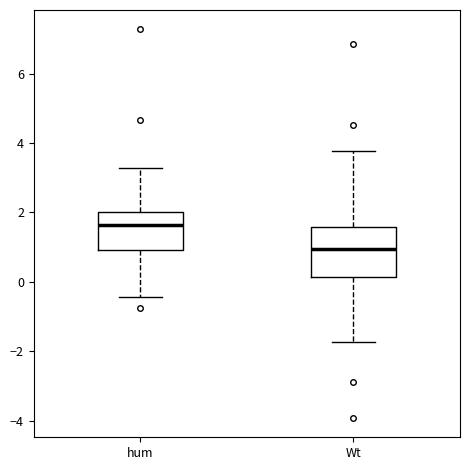

Reading left to right, read every box against the y-axis: the position of its median line, the range the box covers, and the ends of its whiskers. The values are not printed on the chart, so give them approximately, as read against the axis.

hum: median 1.6, box 1.0 to 2.0, whiskers -0.4 to 3.2
Wt: median 1.0, box 0.2 to 1.6, whiskers -1.8 to 3.8